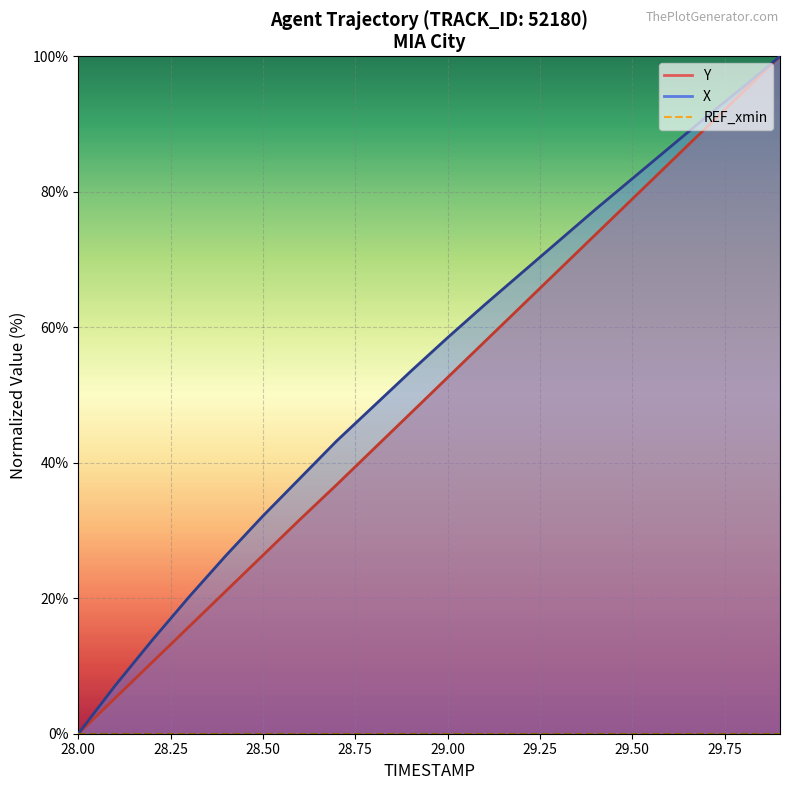

True or false: X and Y intersect in this chart.

False